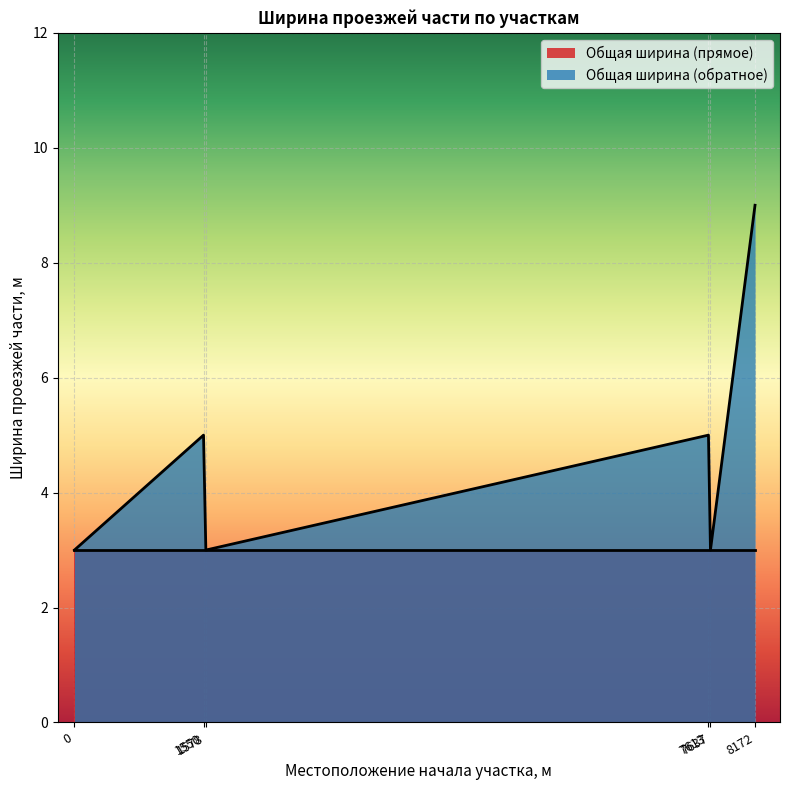

True or false: the data shows 3 at 7637.

True